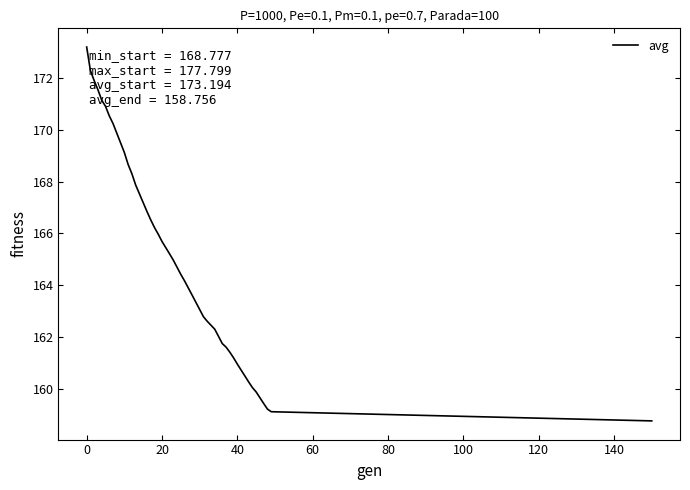

What is the difference between the maximum and minimum values?

14.4